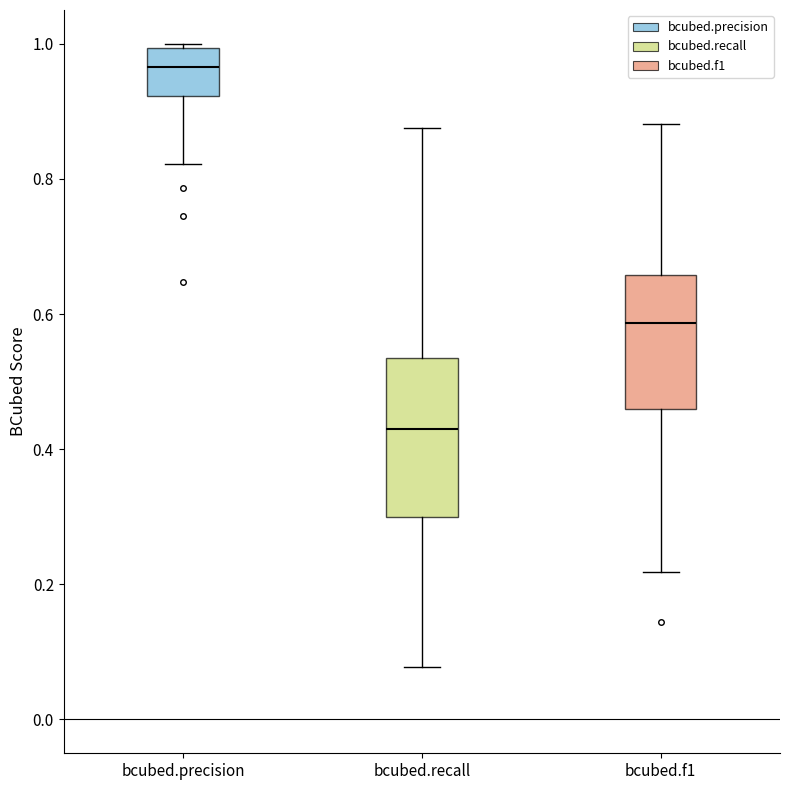

Comparing the boxes themselves (not the whiskers), which one is the tallest?

bcubed.recall